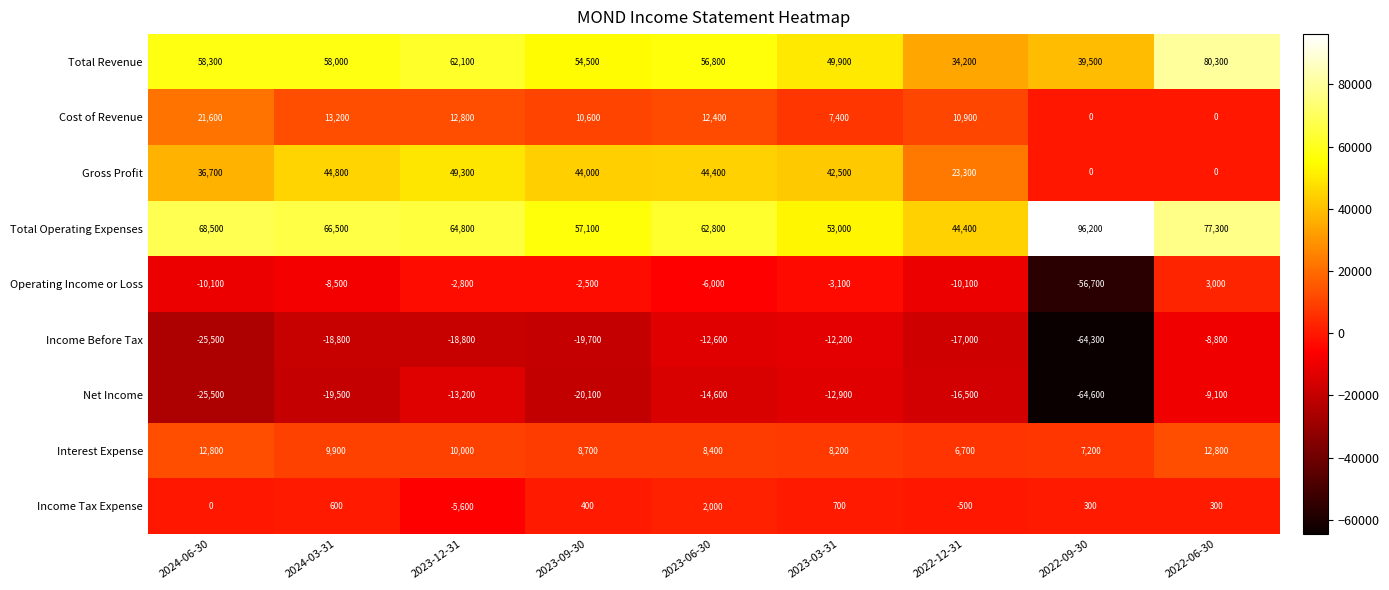

Which series has the widest spread of values?

Operating Income or Loss